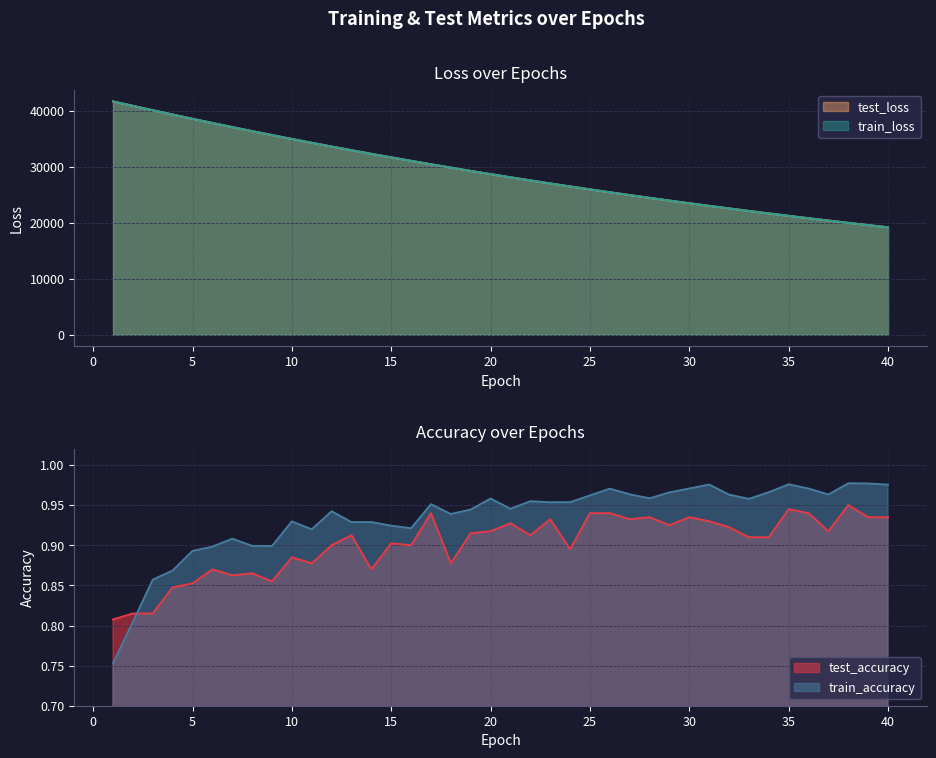

The value of test_loss at 9 is 35683.7. True or false?

True